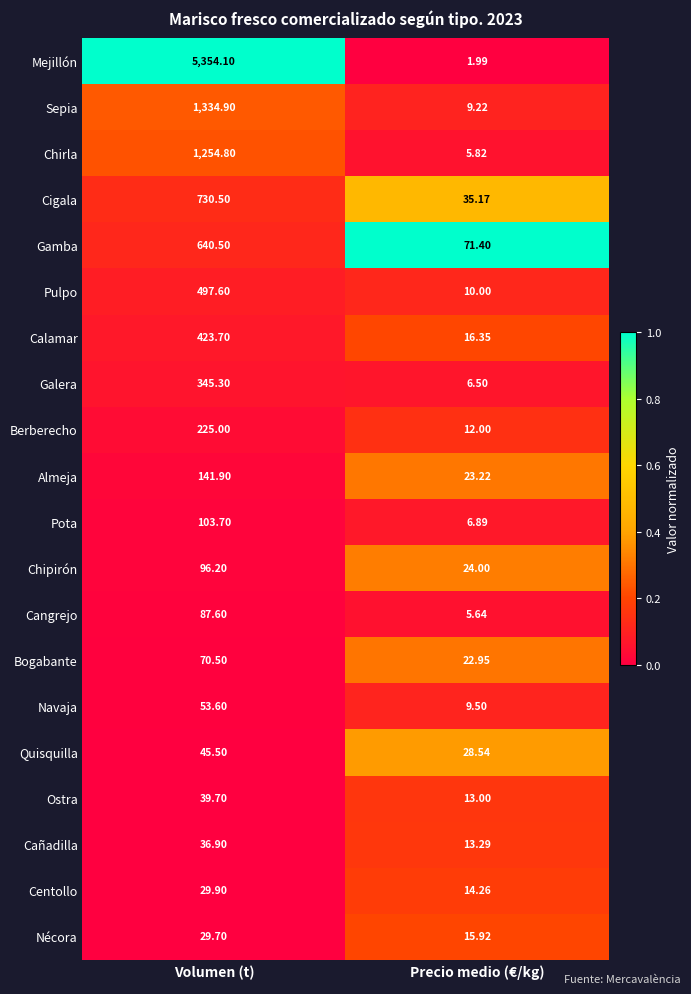

Which series has the largest range (max minus min)?

Mejillón